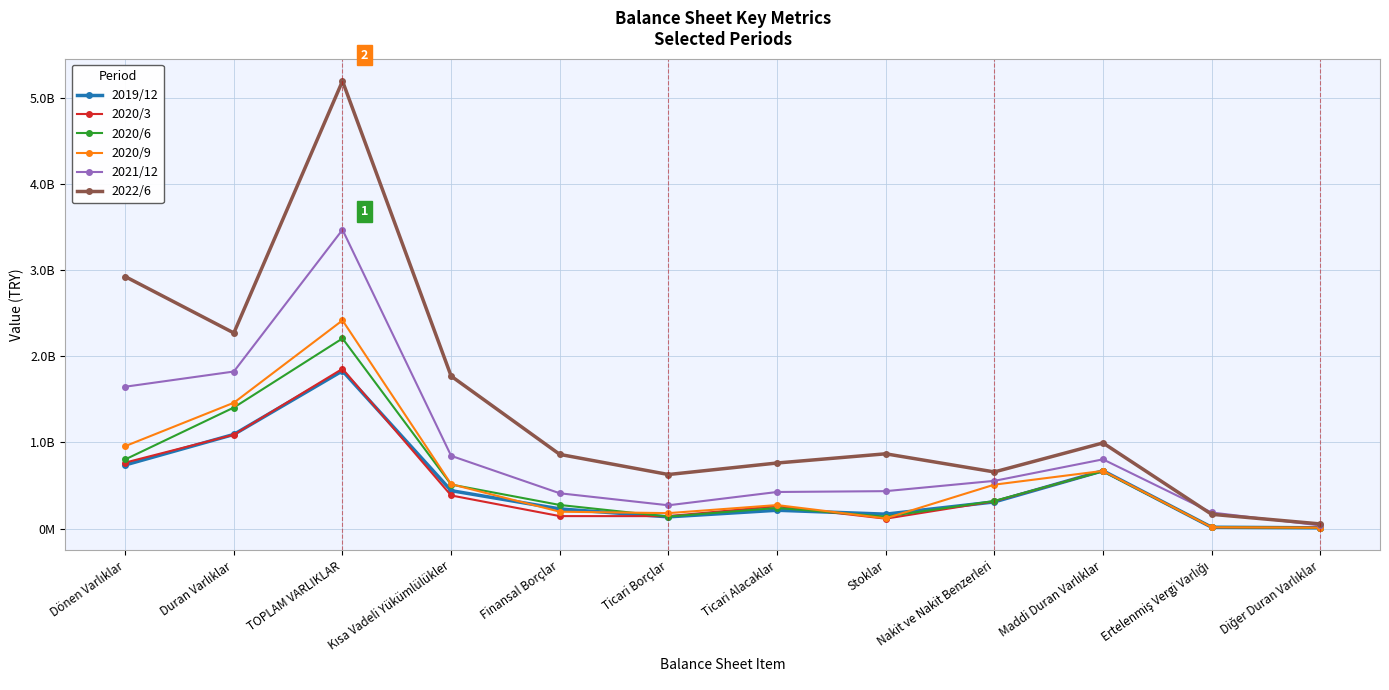

What is the label of the 1st point from the right?

Diğer Duran Varlıklar